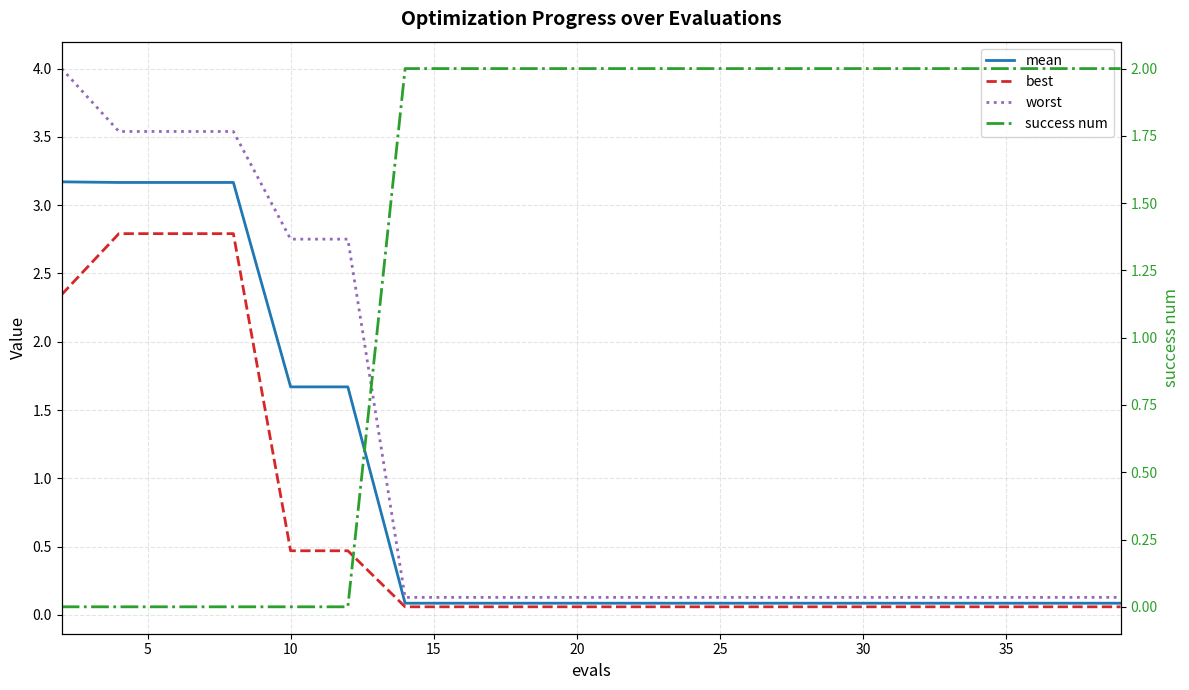

What is the minimum value for mean?

0.1